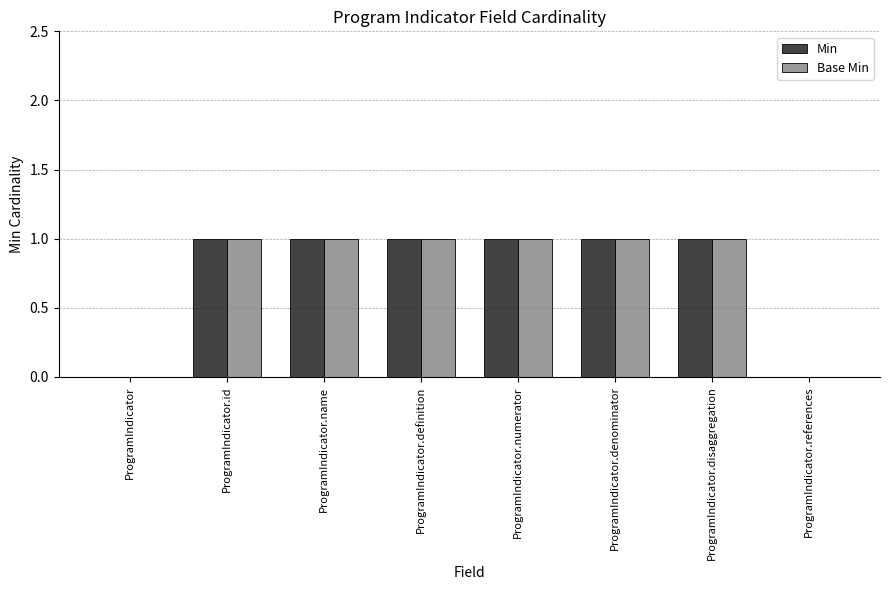

The Base Min series shows 0 at ProgramIndicator. True or false?

True